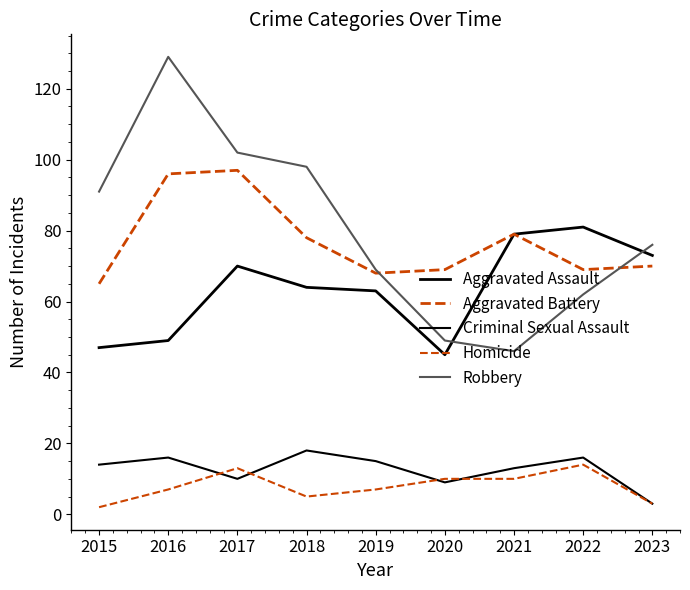

True or false: Homicide and Aggravated Battery intersect in this chart.

False